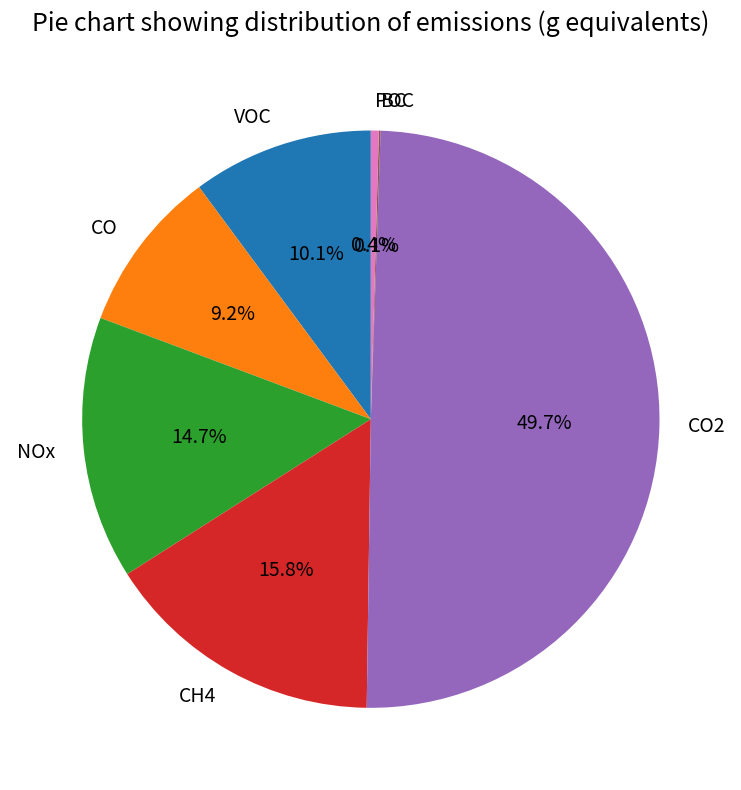

To the nearest percent, what portion does CH4 represent?

16%